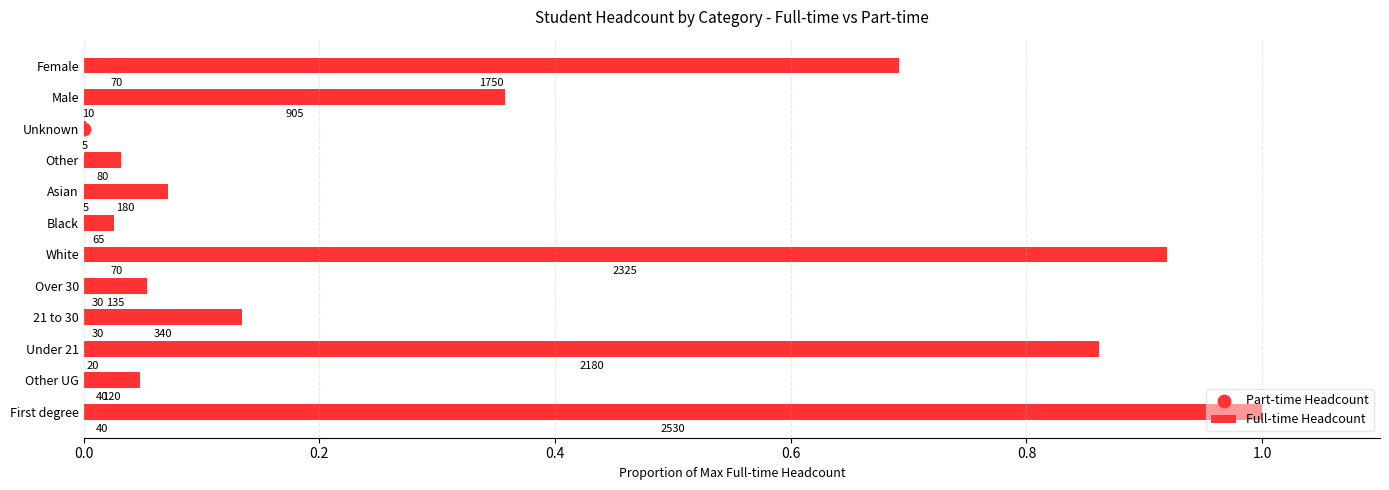

What are all the series names shown in the legend?

Full-time Headcount, Part-time Headcount